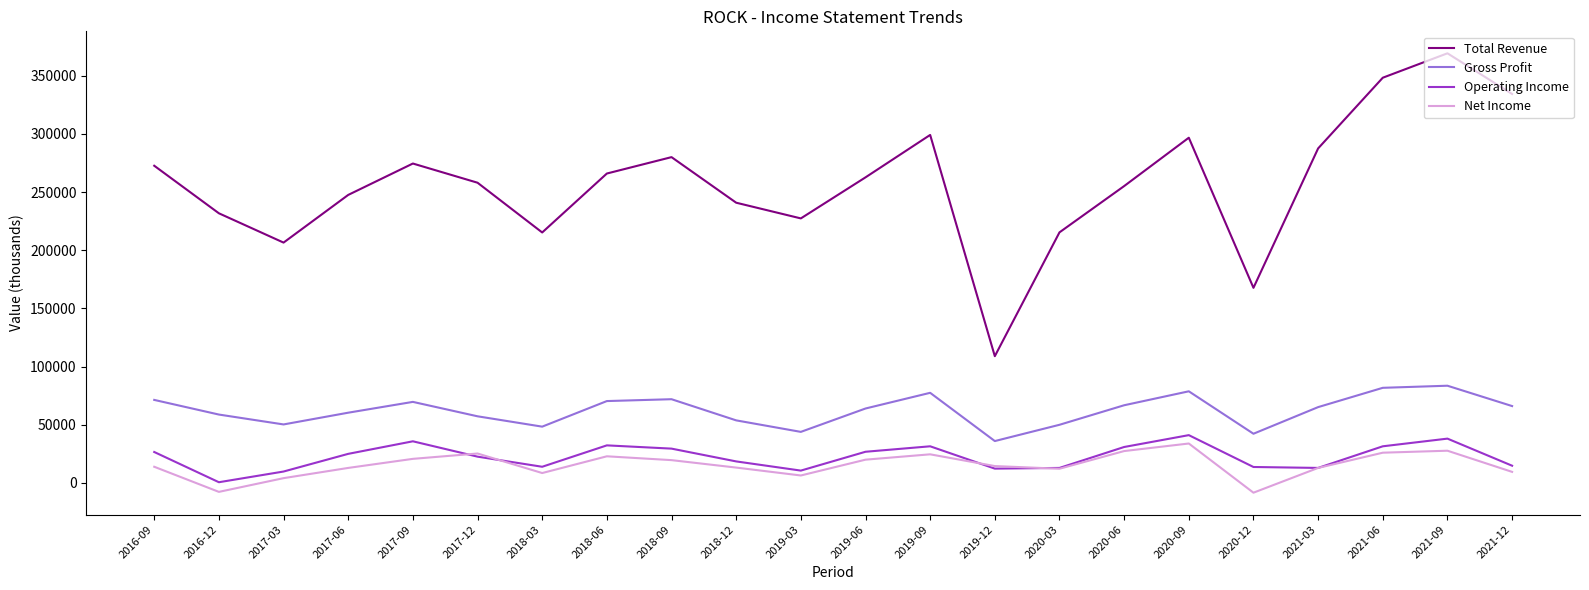

Between 2016-09 and 2020-03, which series saw the biggest shift?

Total Revenue